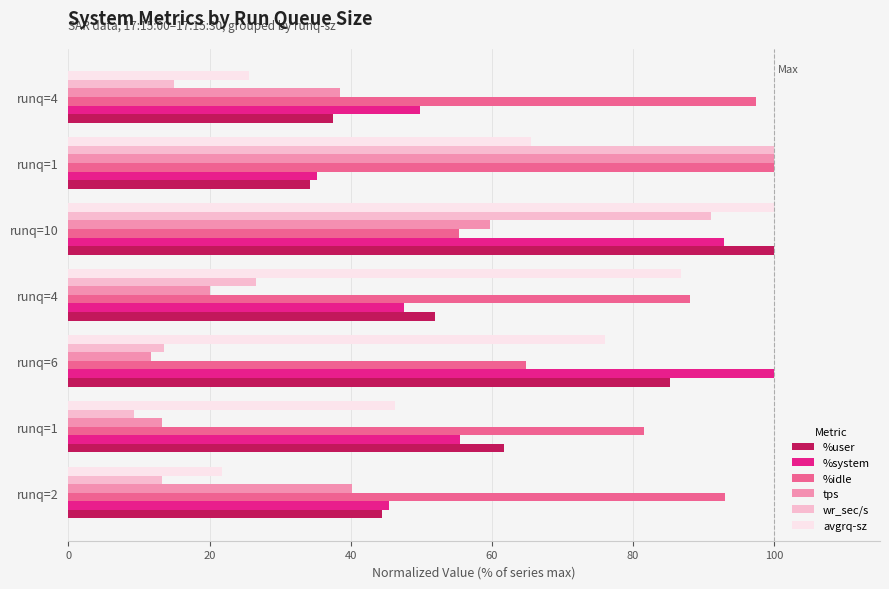

At which category is the sum across all series the highest?

runq=10